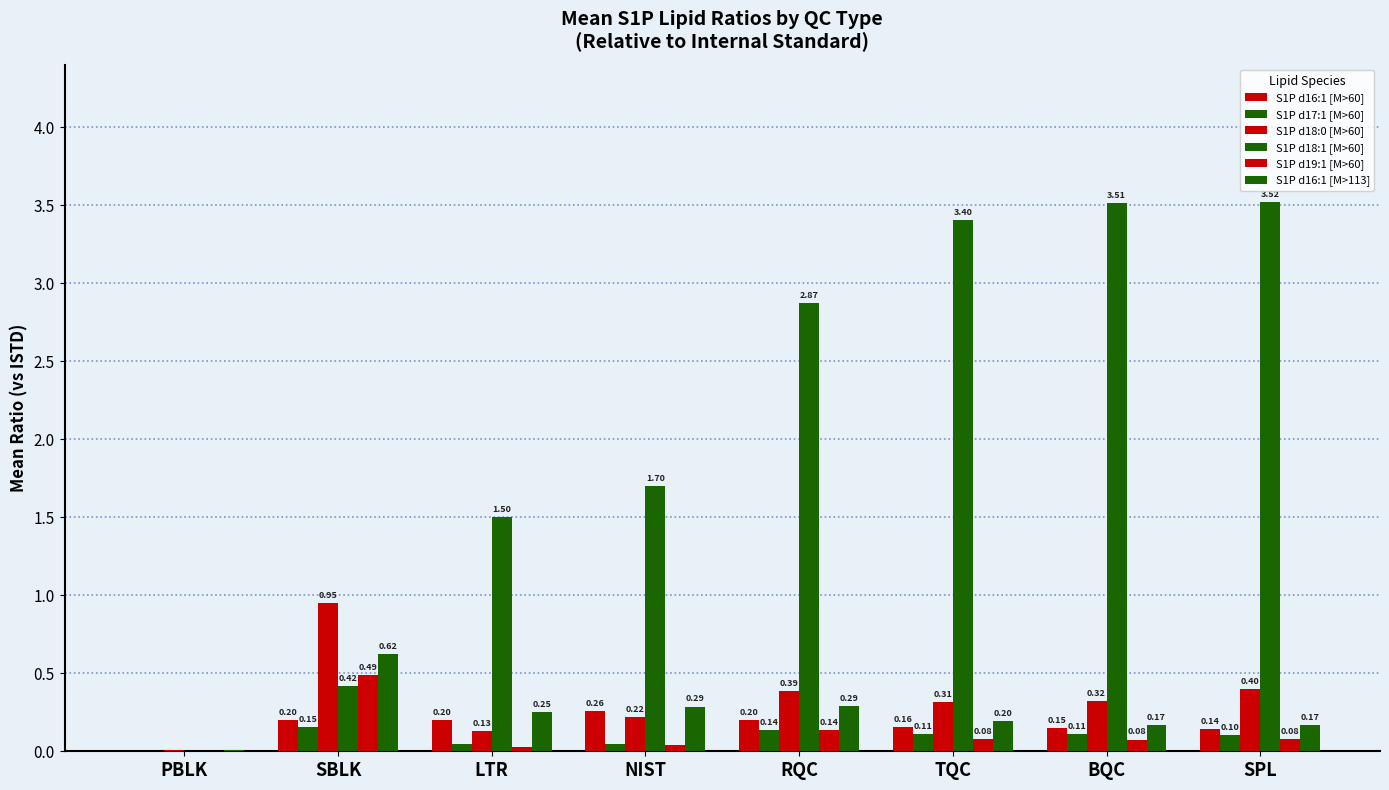

How many categories are shown in the chart?

8